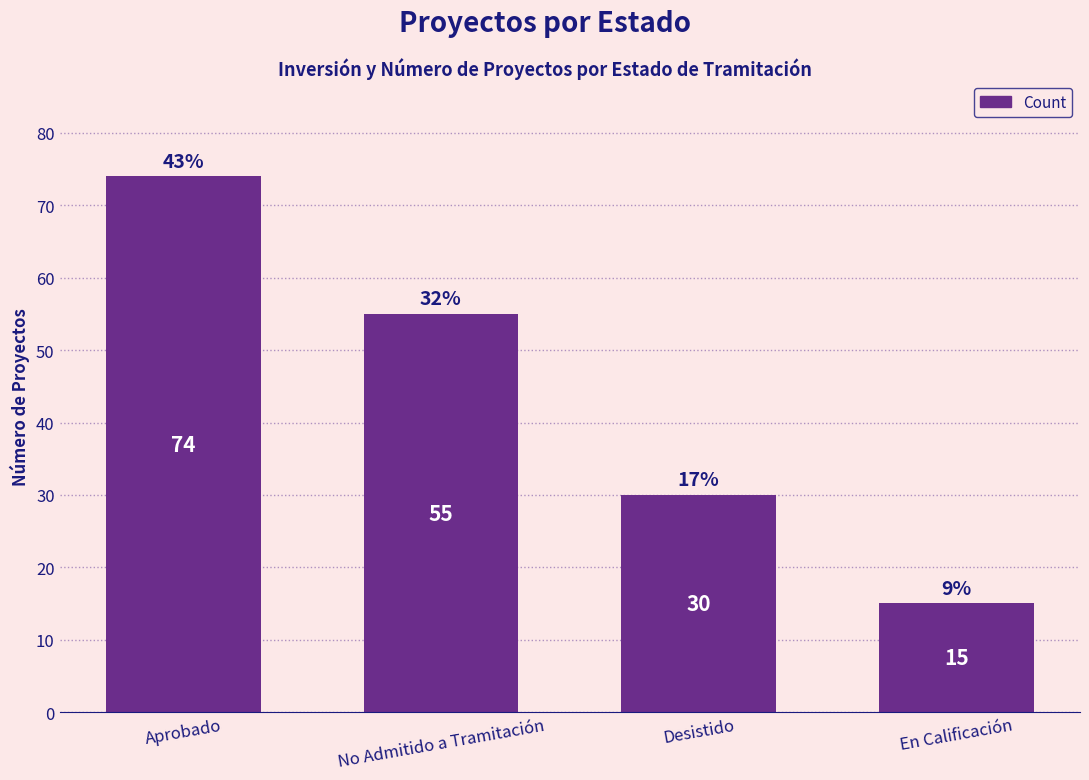

Between Desistido and No Admitido a Tramitación, which is larger?

No Admitido a Tramitación